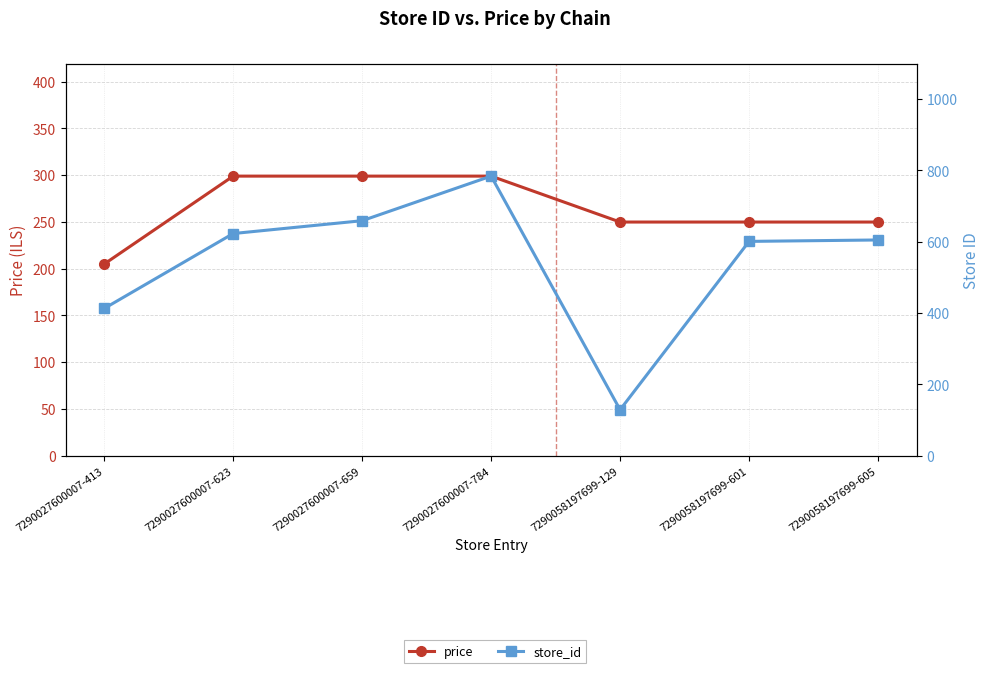

Rank the series at 7290027600007-413 from lowest to highest value.

price, store_id